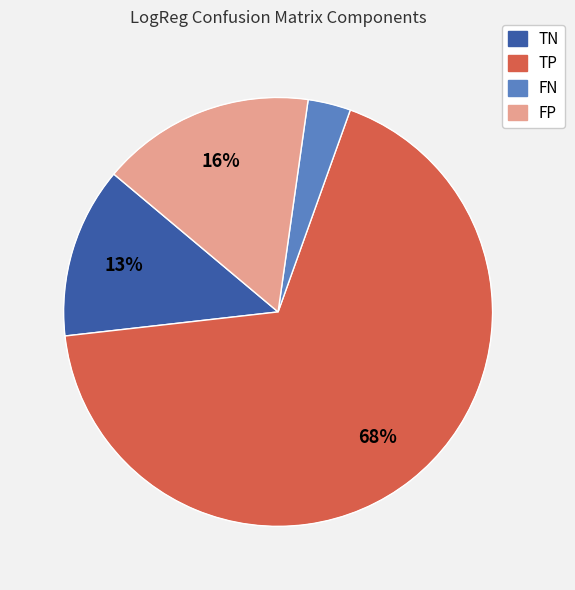

To the nearest percent, what is the difference between the largest and smallest slice percentages?

65%